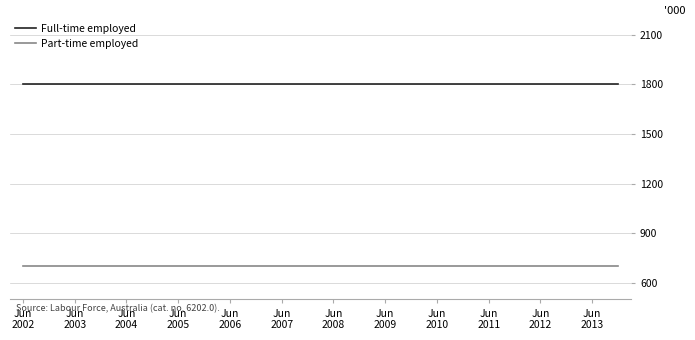

Which series has the largest total across all categories?

Full-time employed